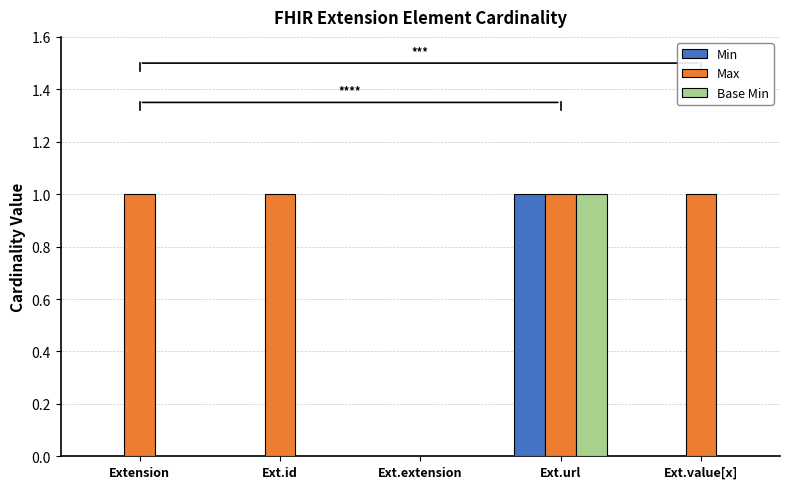

Is it true that Base Min equals -1 at Ext.id?

False